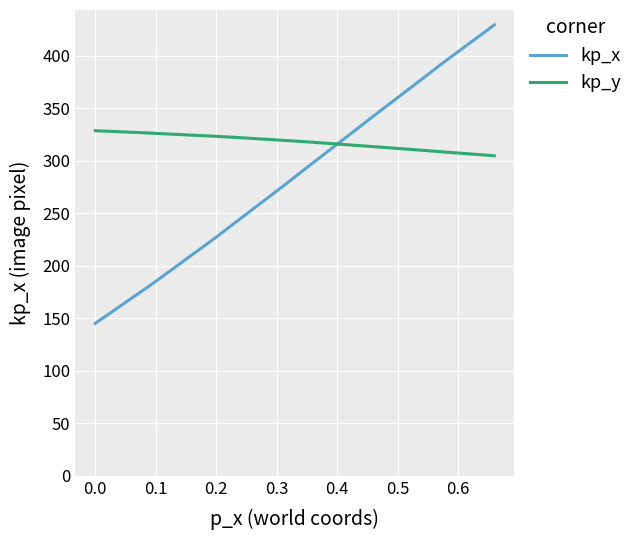

What are all the series names shown in the legend?

kp_x, kp_y